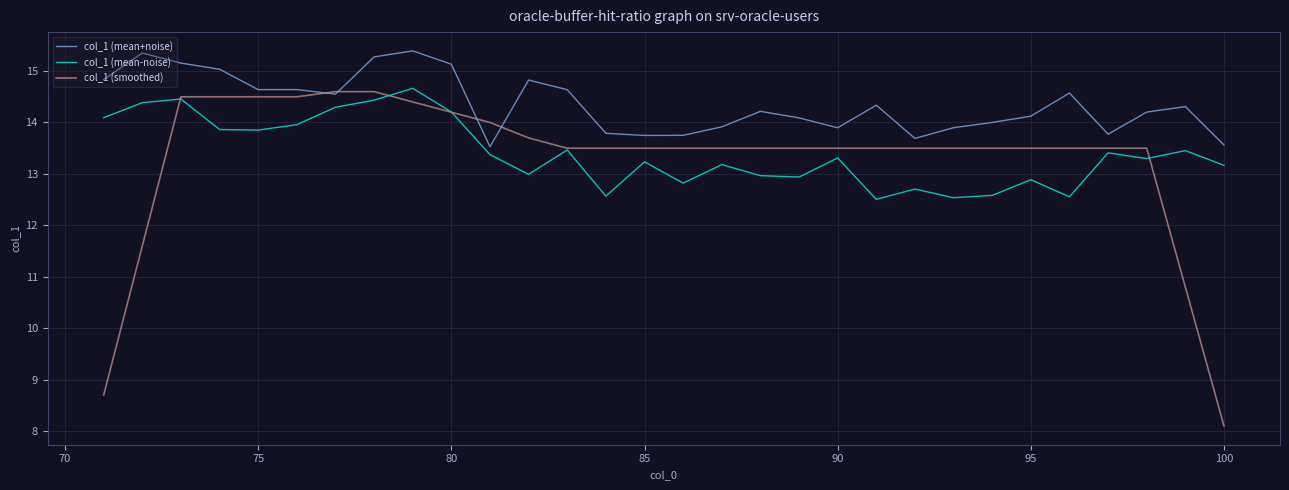

What is the maximum value shown in the chart?

15.4